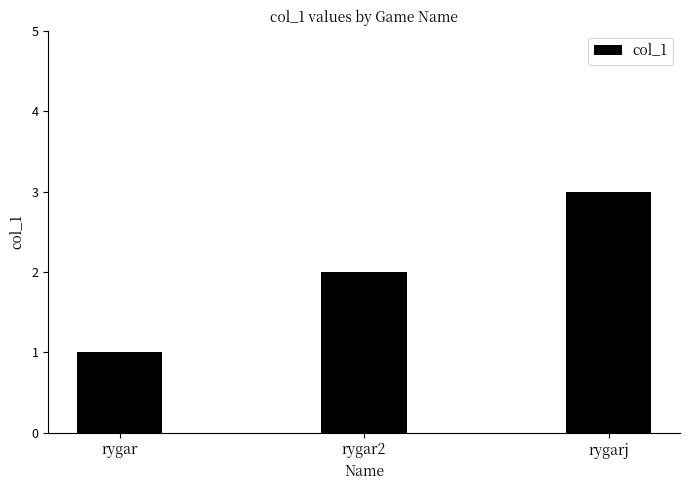

True or false: the data shows 0 at rygar.

False